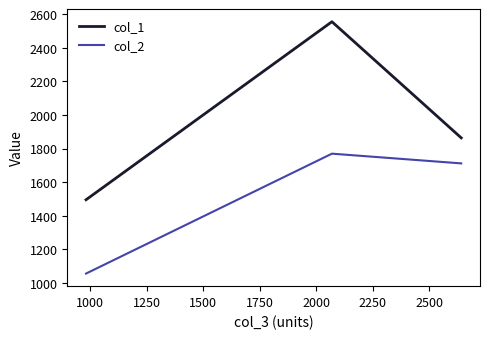

How many series are shown in this chart?

2